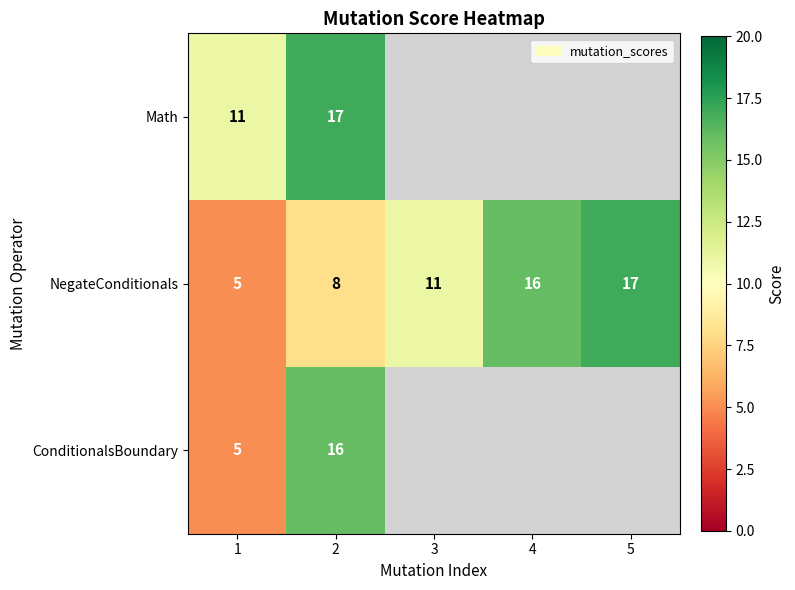

The value of NegateConditionals at 3 is 3. True or false?

False